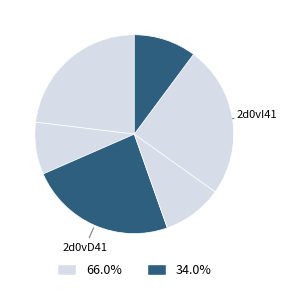

Count the number of slices in the pie.

6